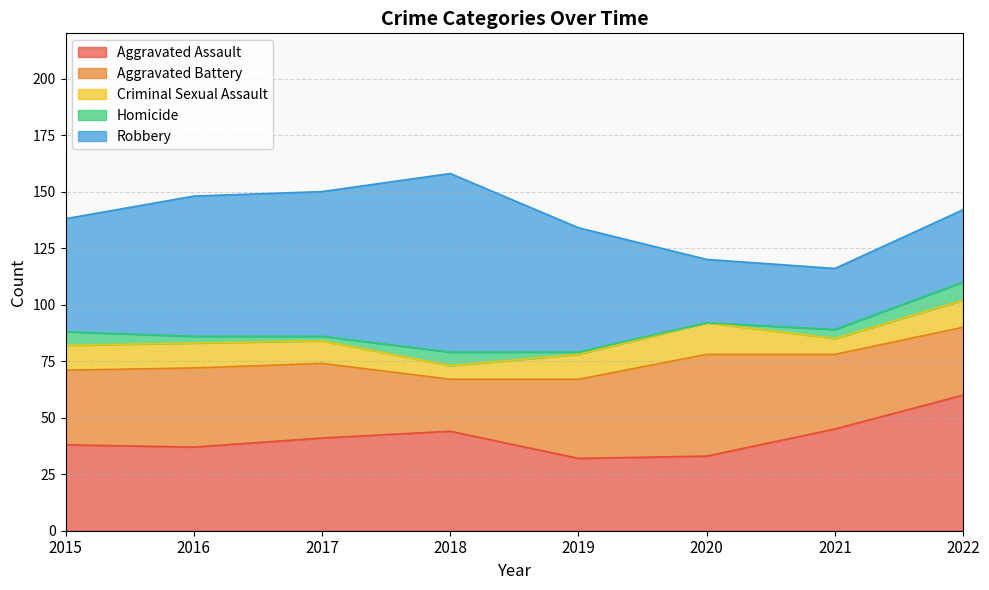

True or false: Aggravated Assault and Criminal Sexual Assault cross at least once.

False